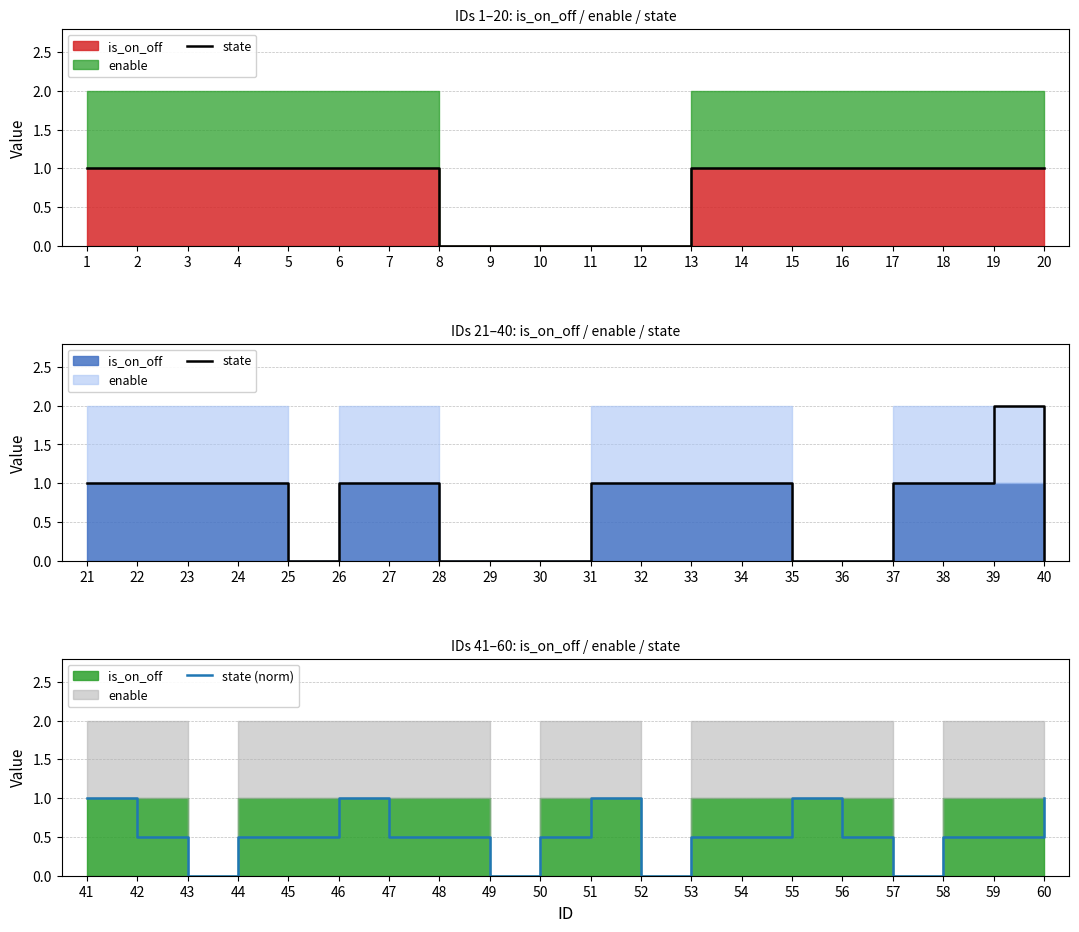

True or false: state (norm) has more than 1 interior local peaks.

True